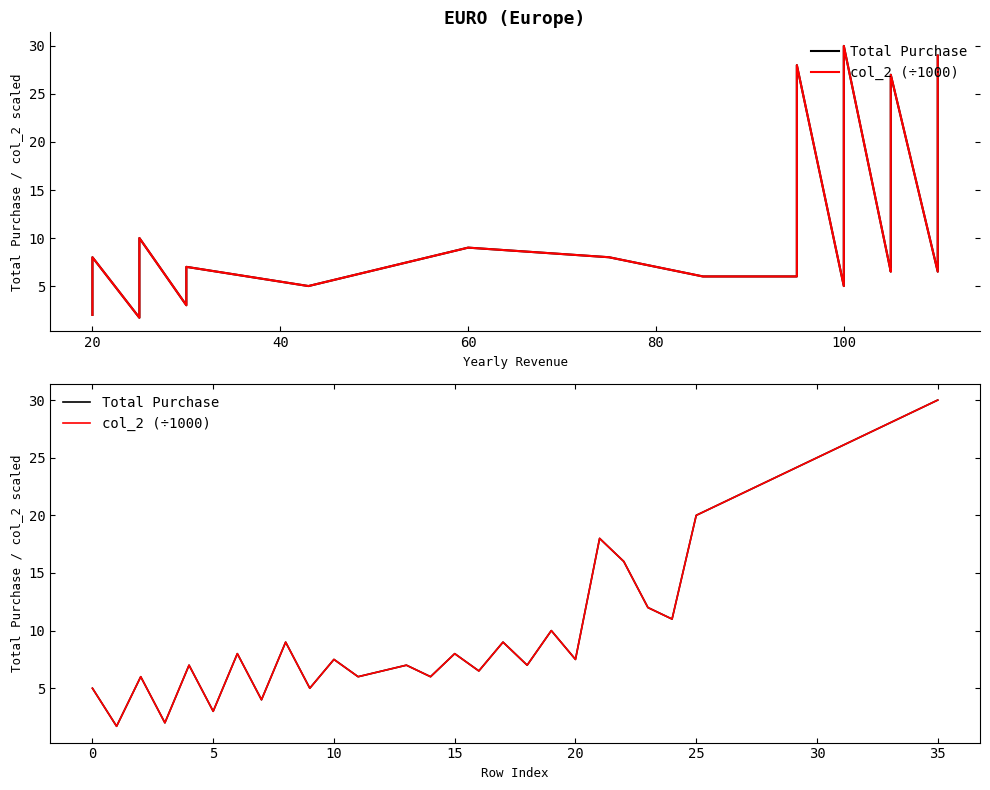

True or false: col_2 (÷1000) has more than 1 points higher than both neighbors.

True